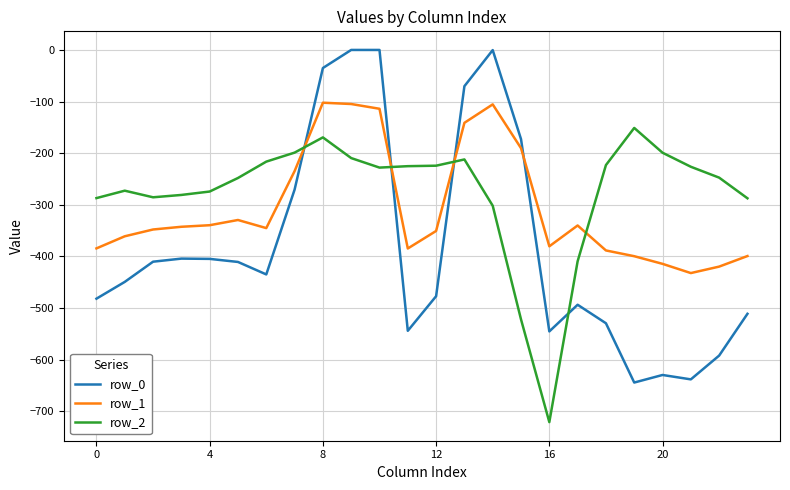

Which series has the largest range (max minus min)?

row_0